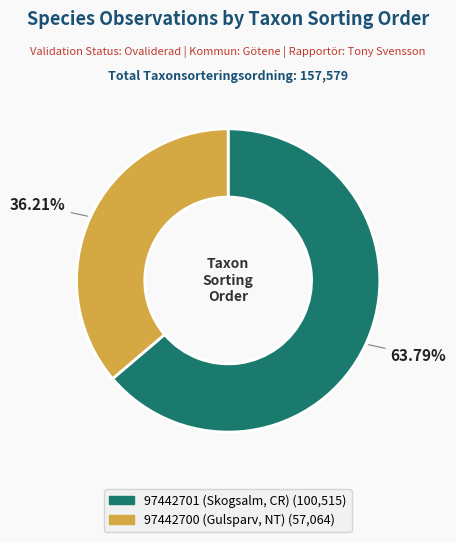

Do 97442700 (Gulsparv, NT) and 97442701 (Skogsalm, CR) together represent more than half of the pie?

Yes